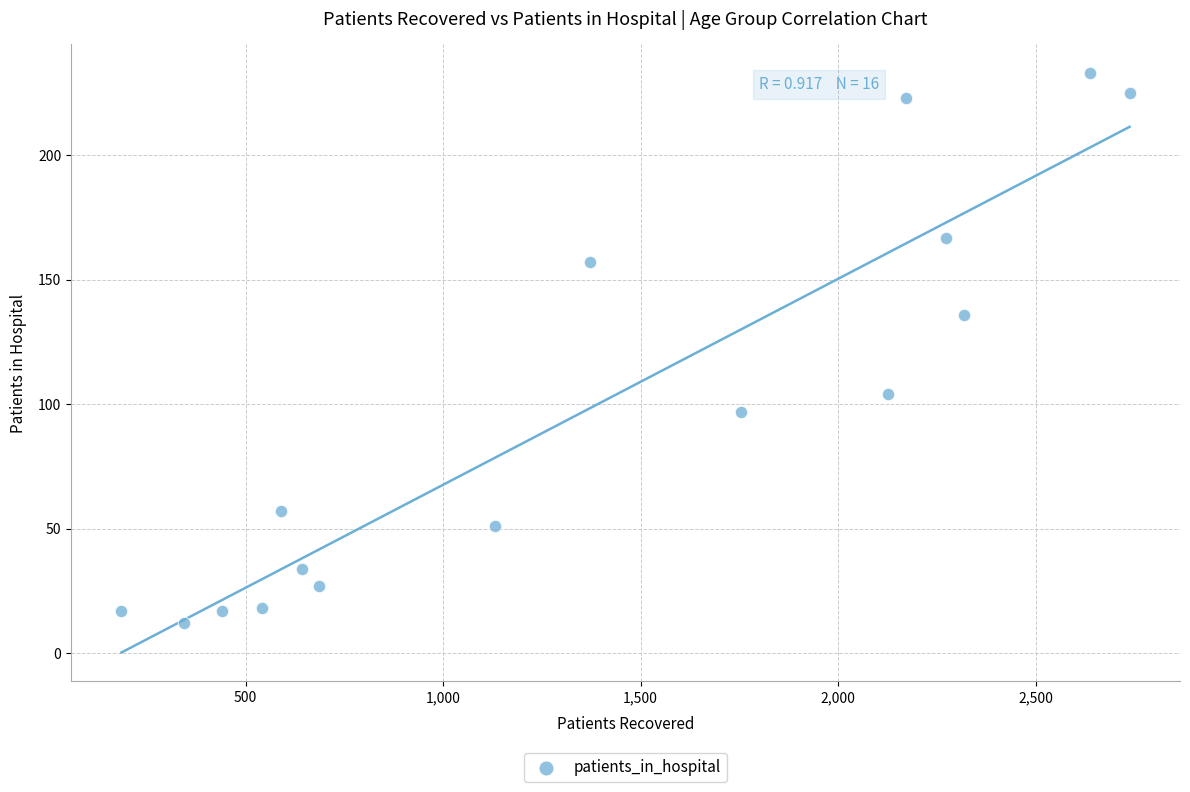

What Y value in the scatter plot is closest to 122?

136